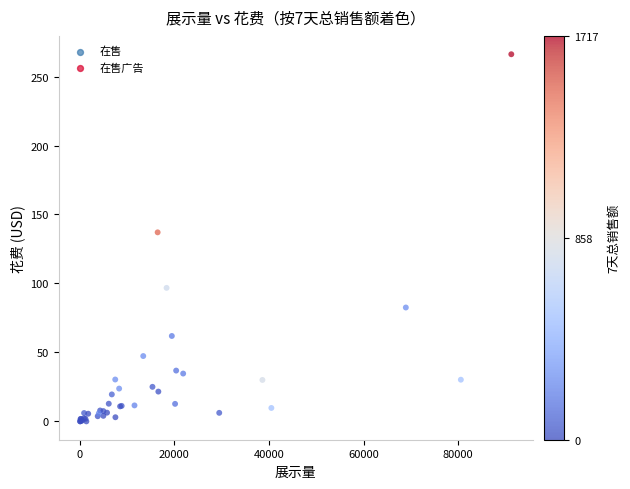

What Y value in the scatter plot is closest to 133?

137.1